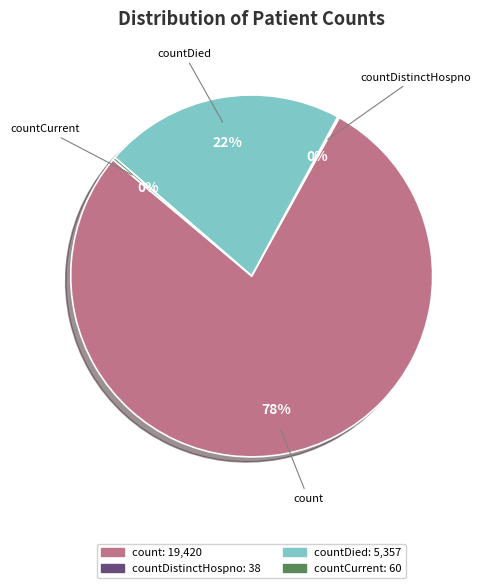

To the nearest percent, what is the difference between the largest and smallest slice percentages?

78%